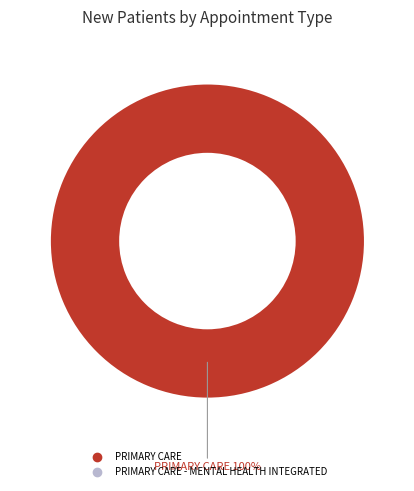

Does any single category account for the majority?

Yes